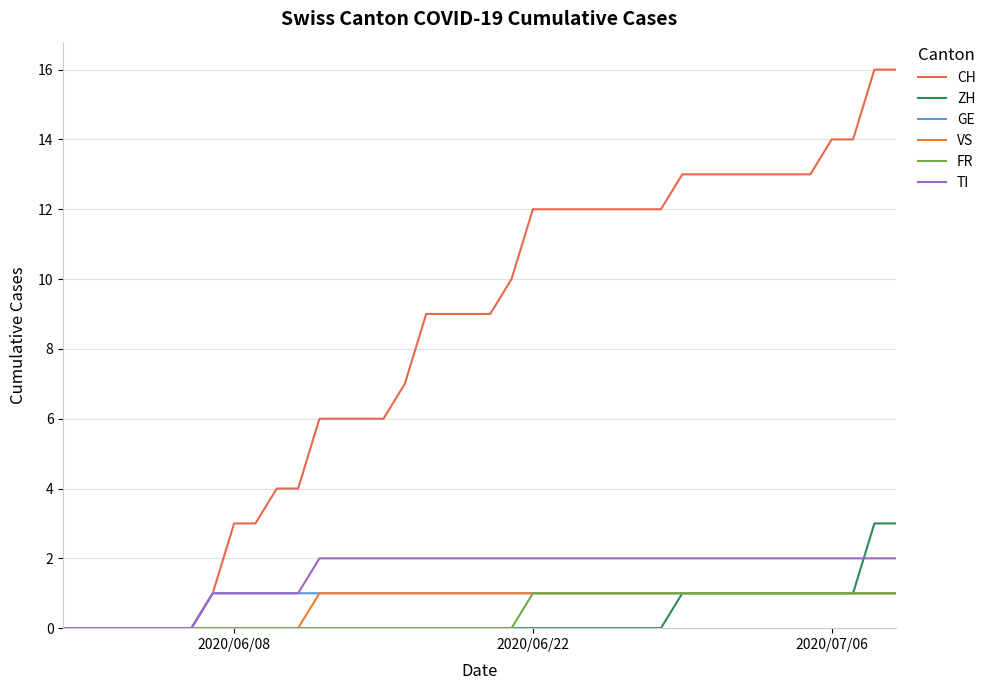

Which series has the widest spread of values?

CH